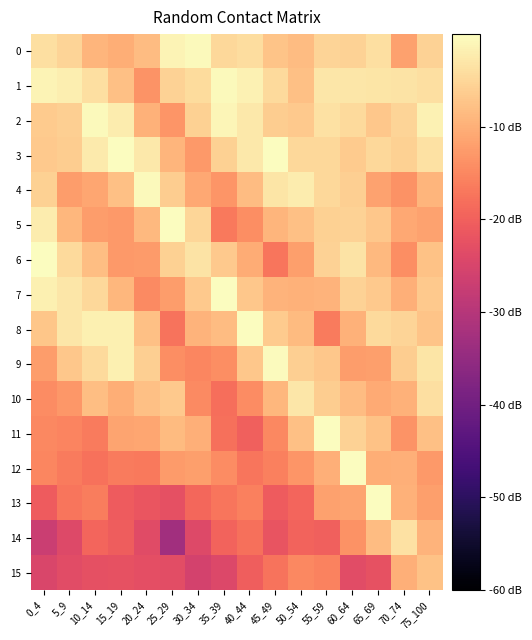

Which series has the widest spread of values?

14